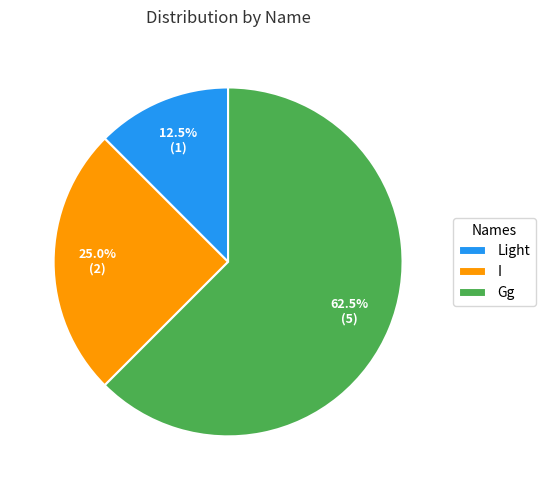

To the nearest percent, what is the difference between the largest and smallest slice percentages?

50%